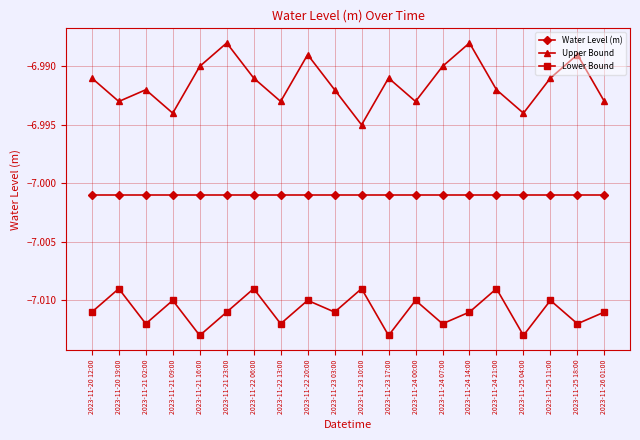

The value of Water Level (m) at 2023-11-22 20:00 is -3.3. True or false?

False